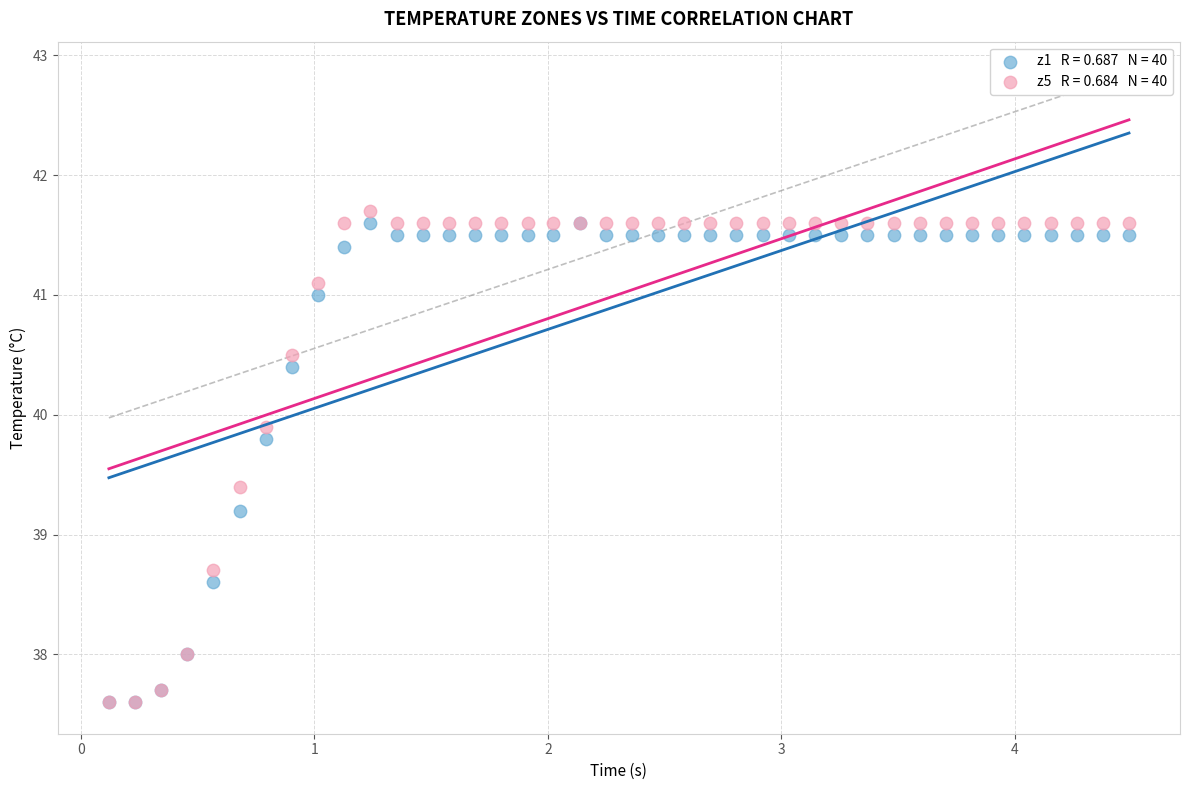

Across all series, what Y value is closest to 39?

39.2